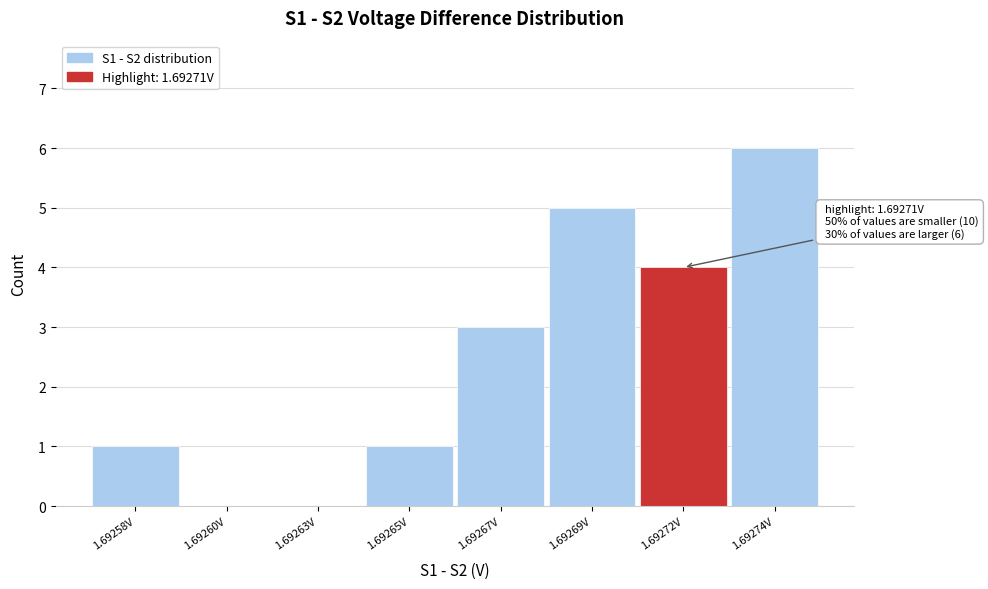

Reading left to right, what are all the values shown in this chart?

1.69258V=1	1.69260V=0	1.69263V=0	1.69265V=1	1.69267V=3	1.69269V=5	1.69272V=4	1.69274V=6